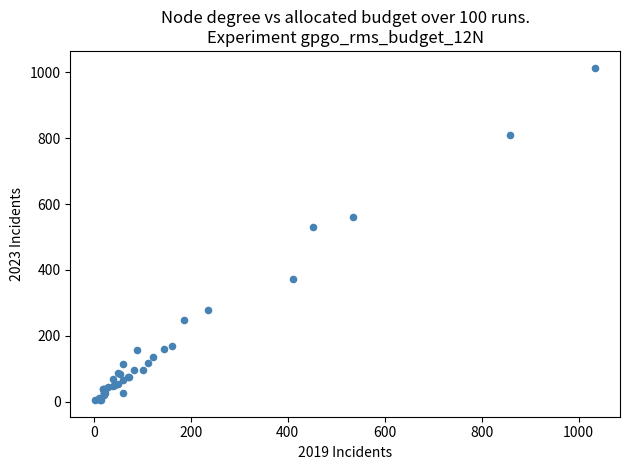

What Y value in the scatter plot is closest to 509?

530